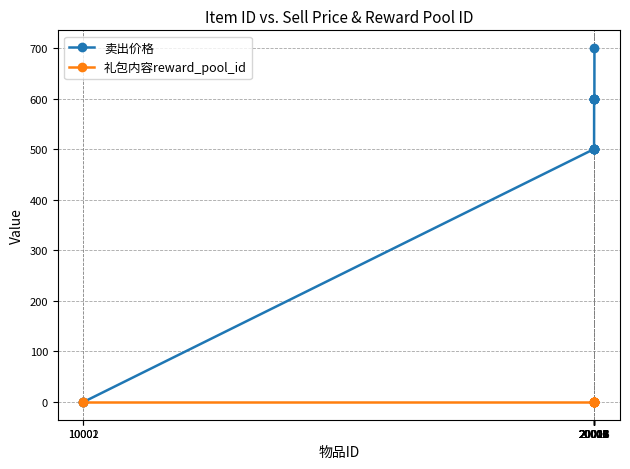

What is the value of the 卖出价格 point at the 14th from the left?

600